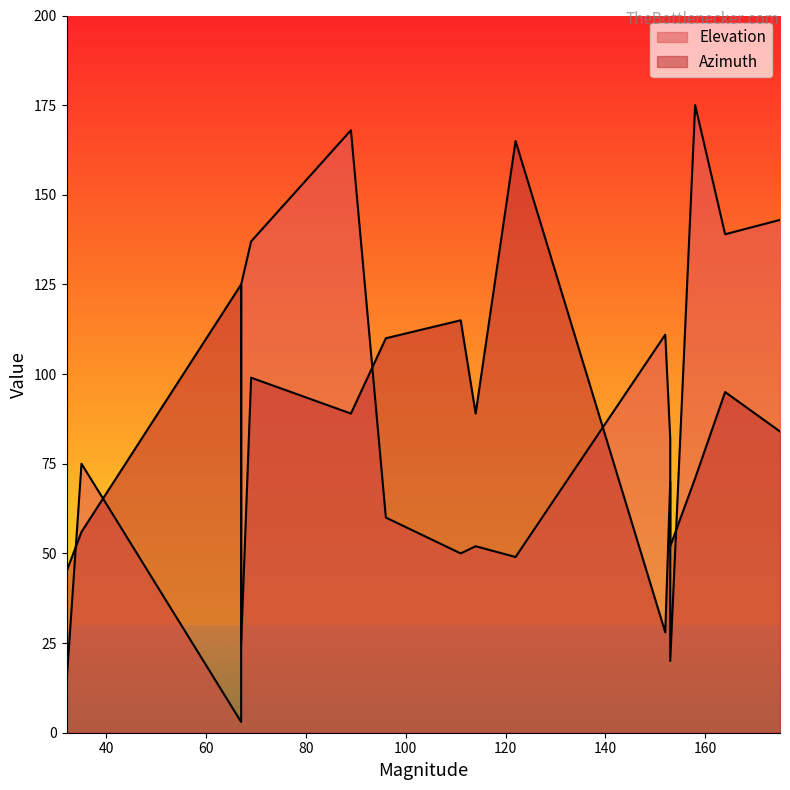

What value does the Elevation series have at 35?

75